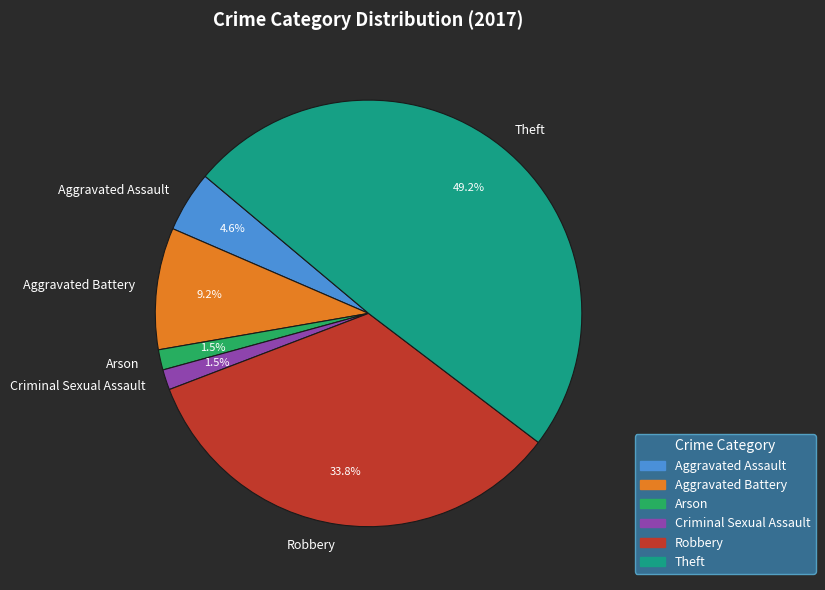

Is there a majority slice in this chart?

No